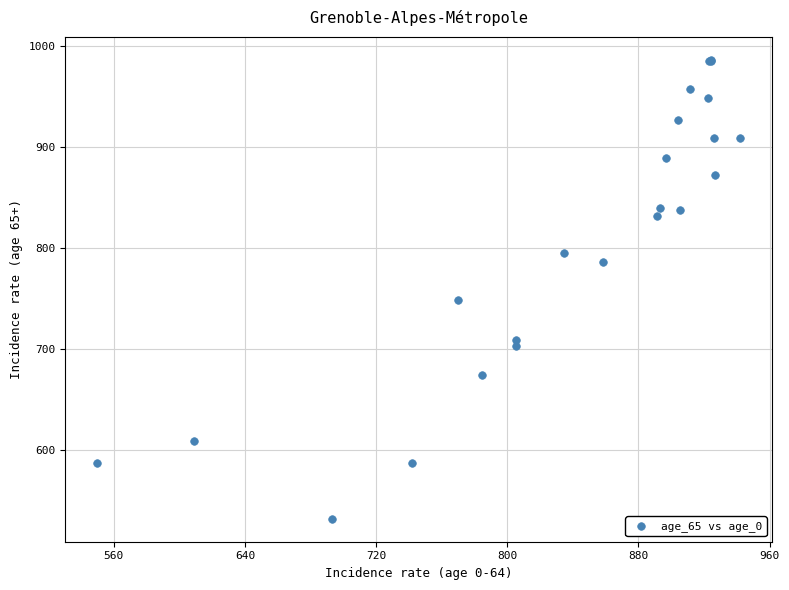

What Y value in the scatter plot is closest to 759?

748.5